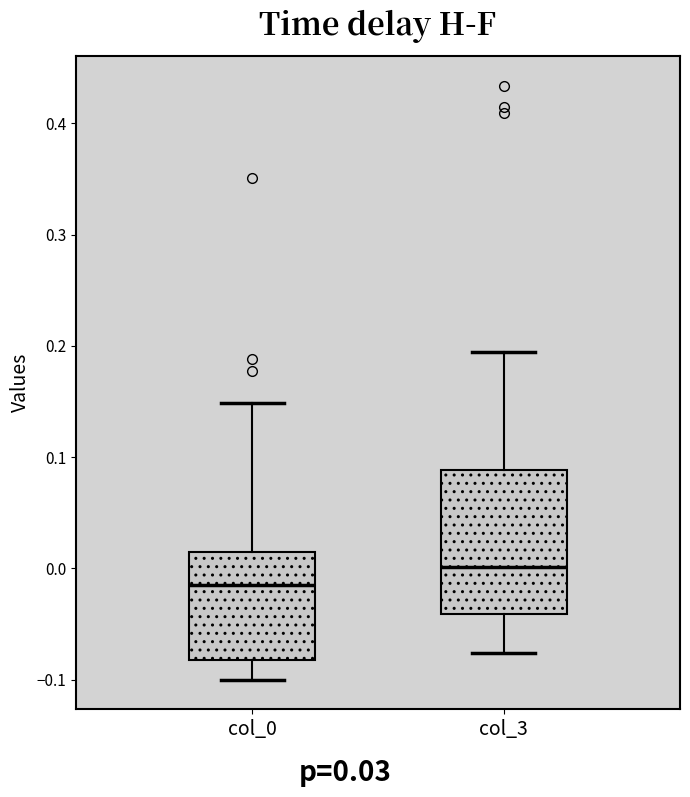

Where does the upper whisker of the box for col_0 end on the y-axis? The values are not printed on the chart, so give them approximately, as read against the axis.

0.15